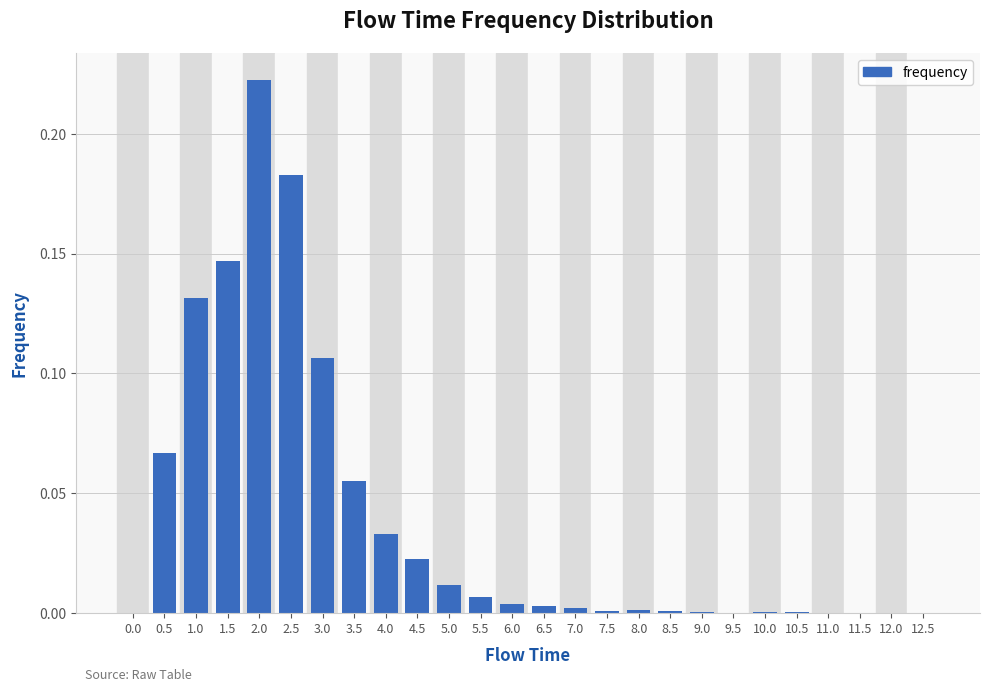

Which has a higher value, 2.0 or 11.0?

2.0